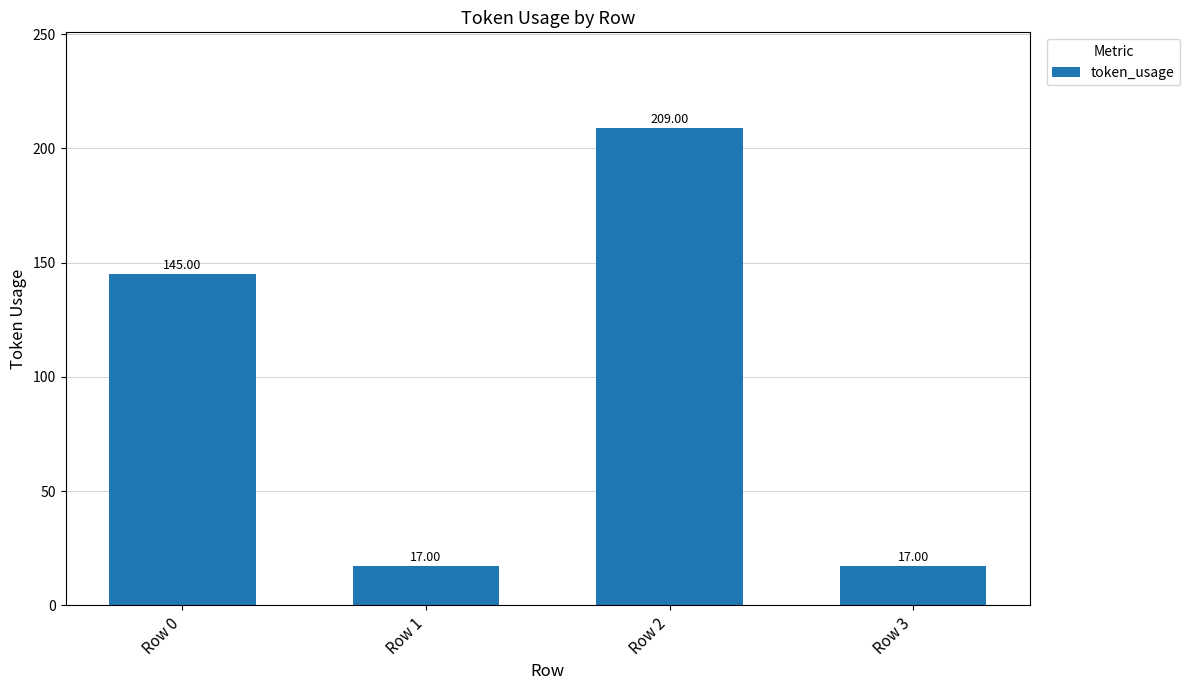

What is the sum of all values?

388